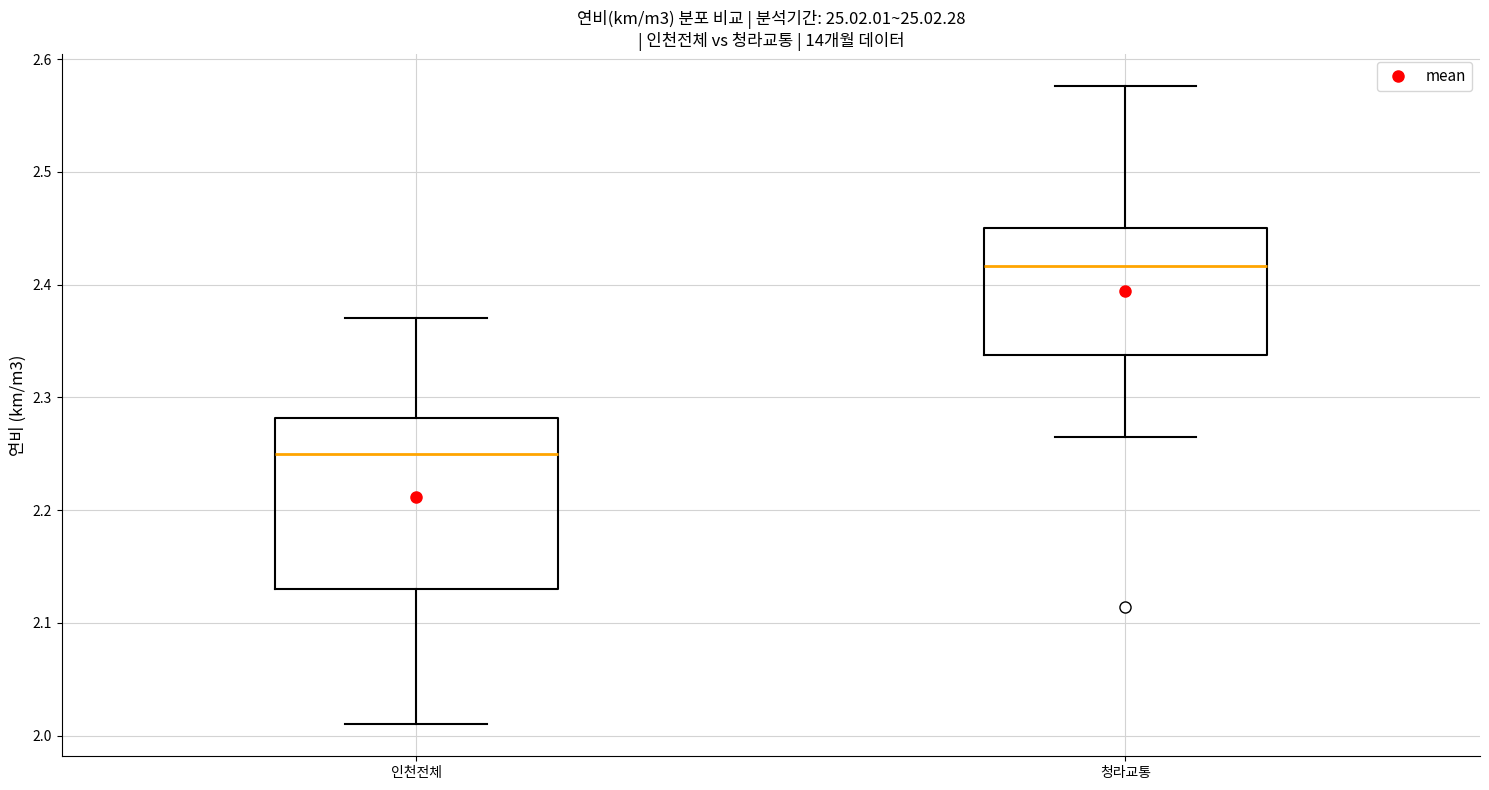

Comparing the boxes themselves (not the whiskers), which one is the tallest?

인천전체